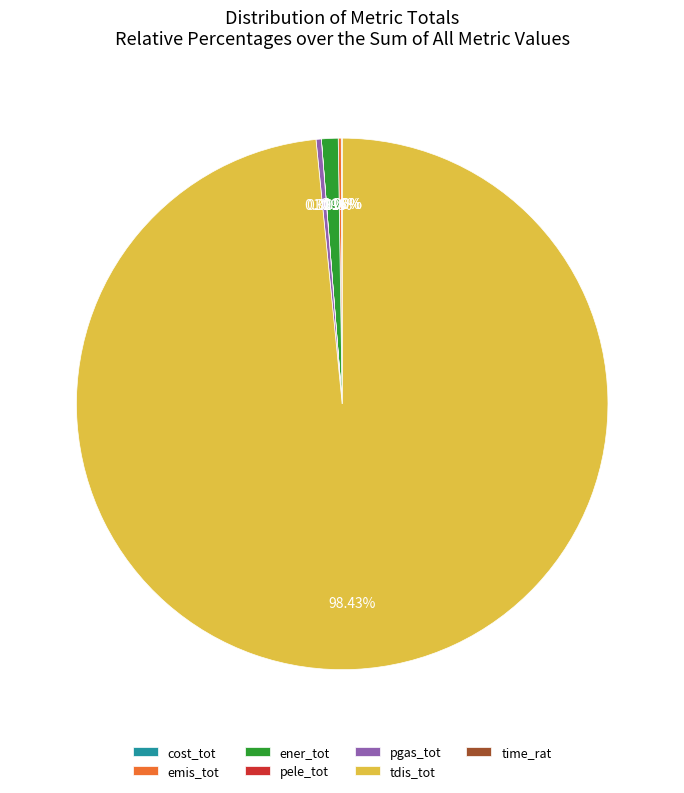

What is the largest slice in the pie chart?

tdis_tot